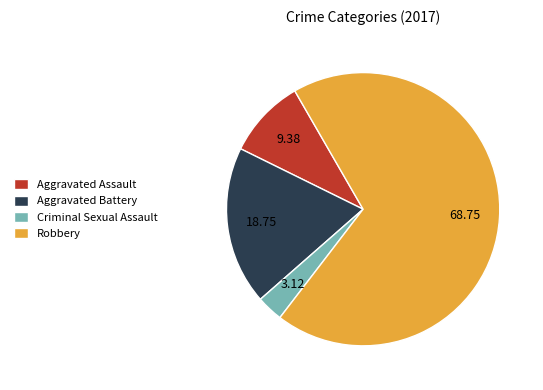

What is the ratio of the value at Aggravated Battery to the value at Aggravated Assault?

2.0